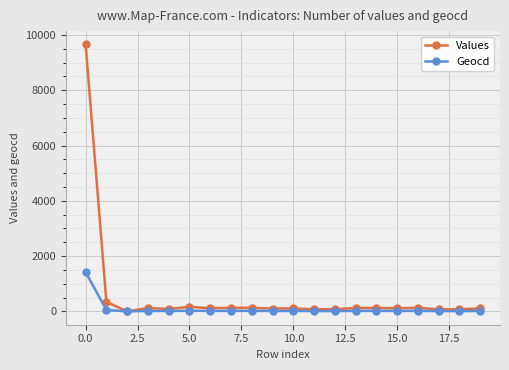

Which series has the largest total across all categories?

Values